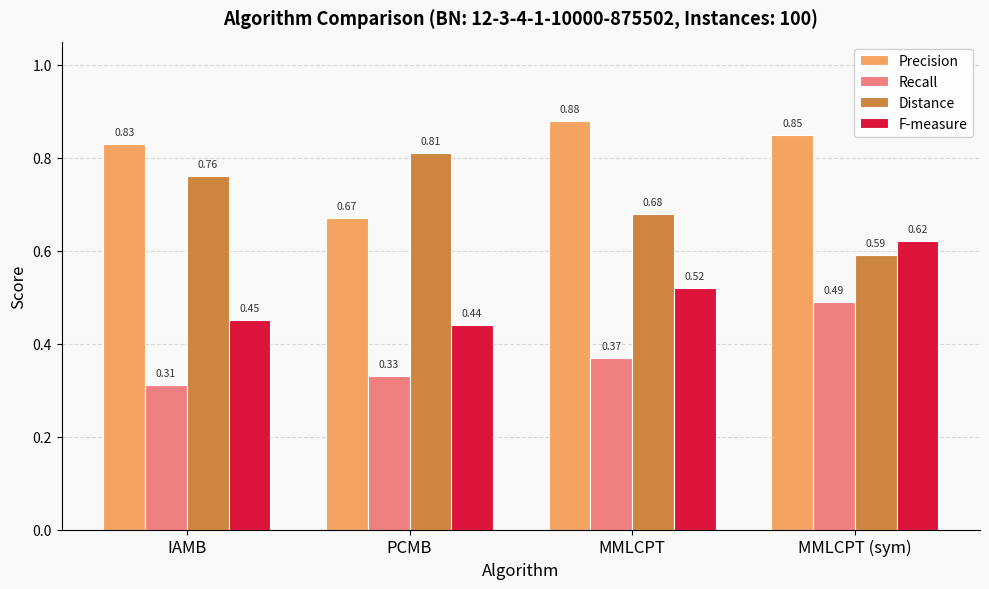

List the labels in order of Distance value, largest first.

PCMB, IAMB, MMLCPT, MMLCPT (sym)